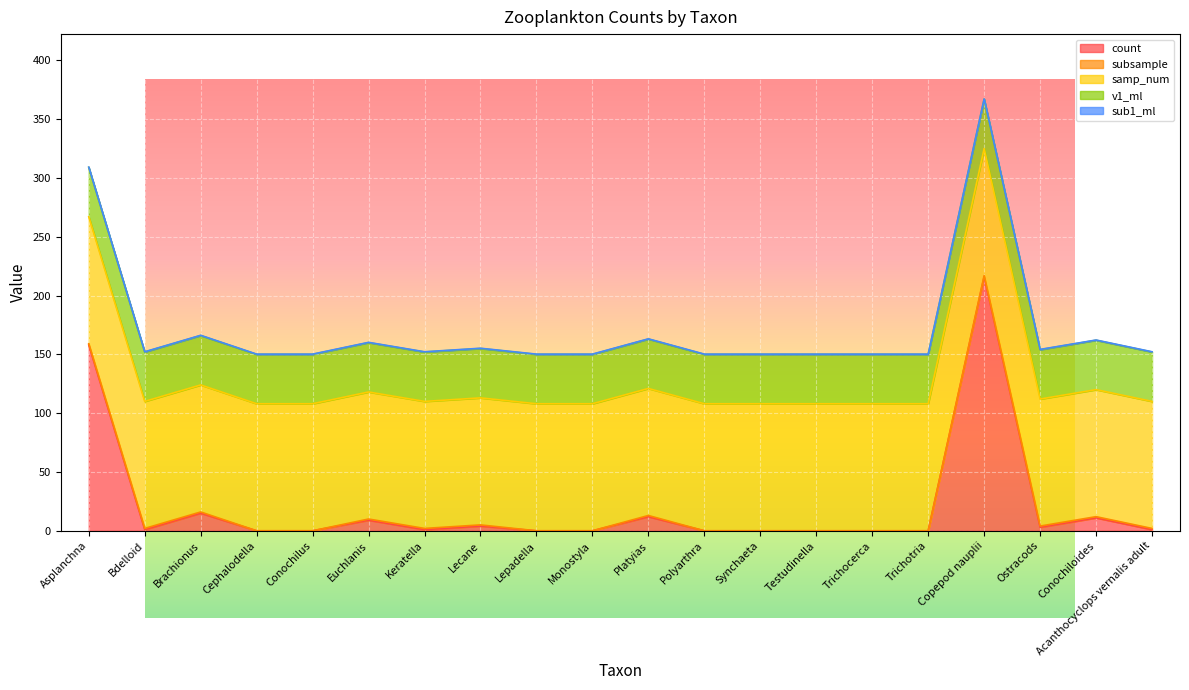

What is the spread (max minus min) of values at Conochiloides?

107.8